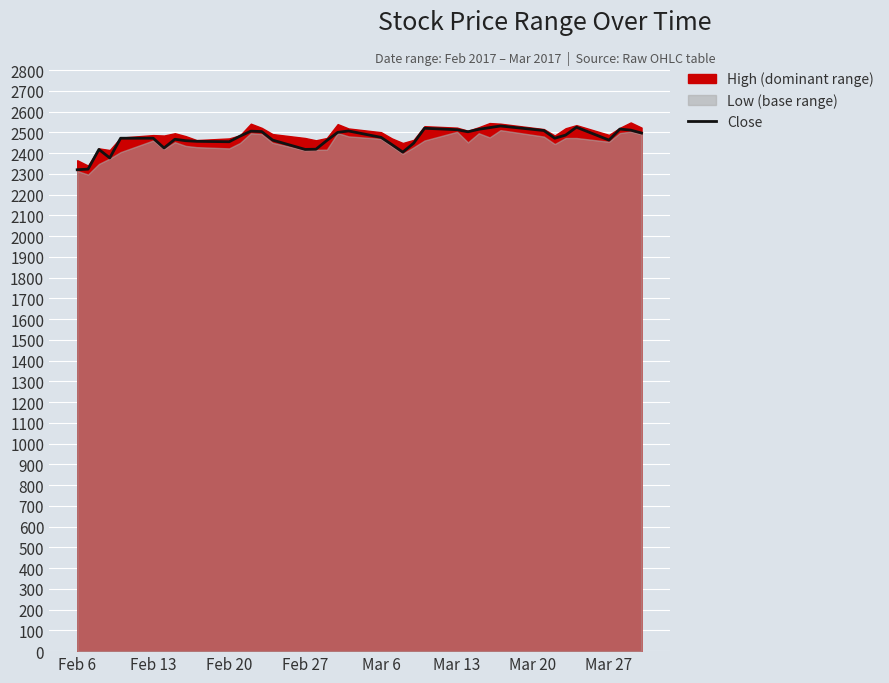

The value of Close at Mar 6 is 2476. True or false?

True